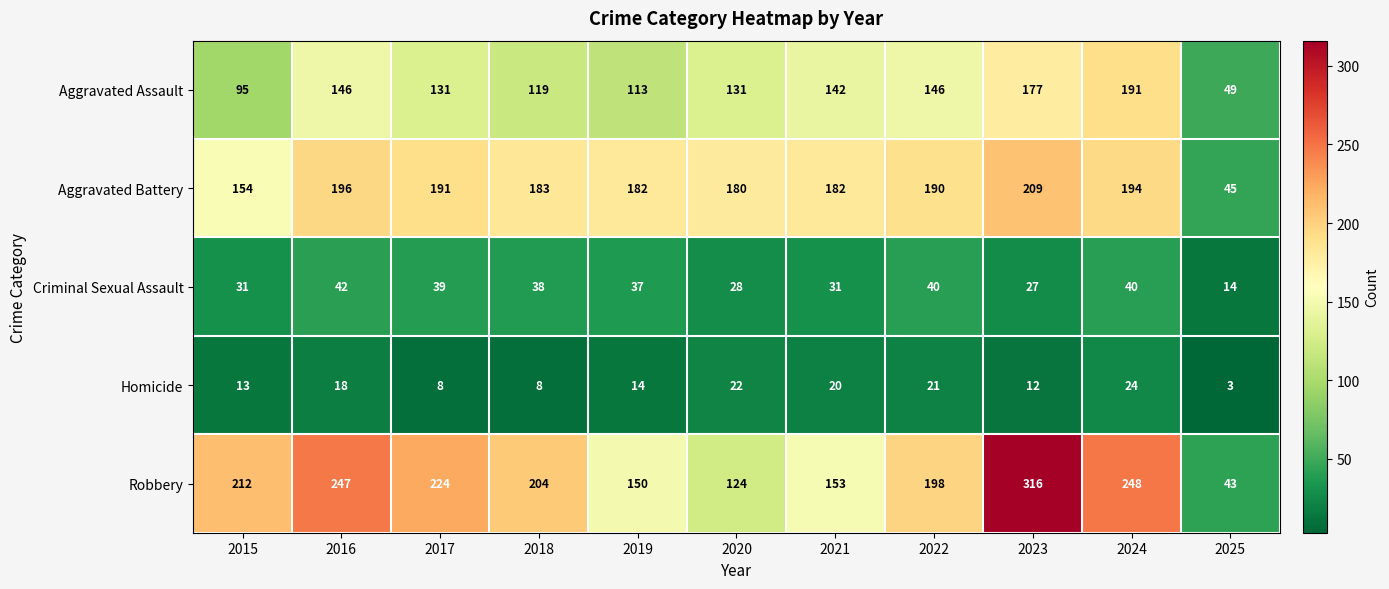

List the series in order of their peak value, highest first.

Robbery, Aggravated Battery, Aggravated Assault, Criminal Sexual Assault, Homicide